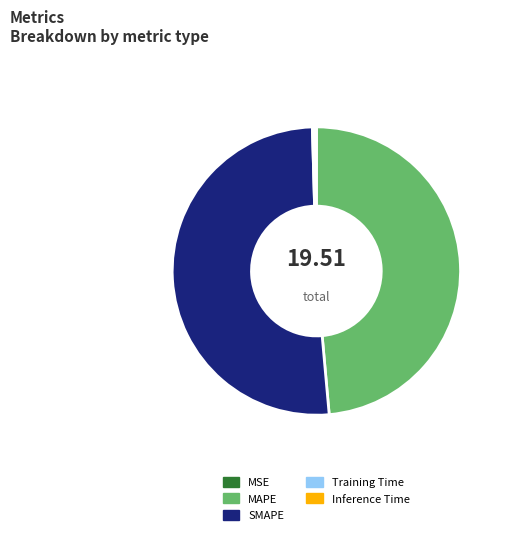

Which slice represents more than half of the pie?

SMAPE